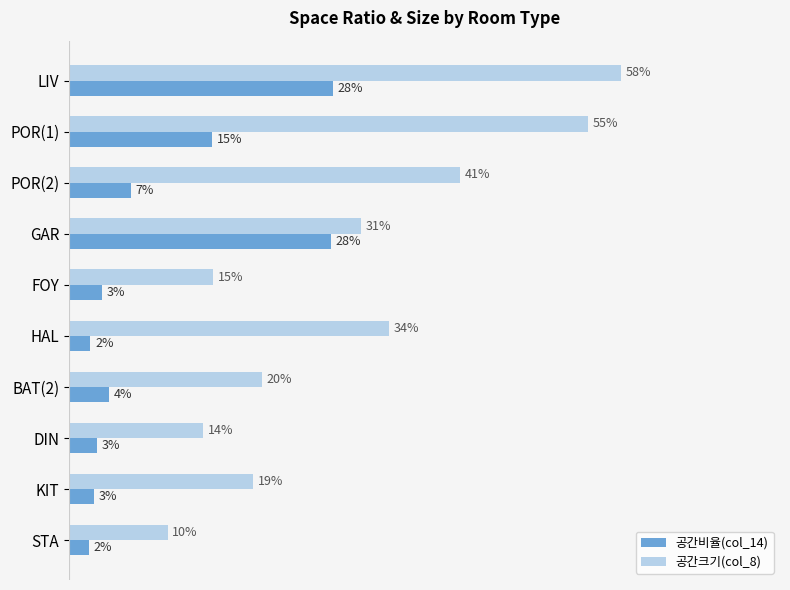

What are all the series names shown in the legend?

공간비율(col_14), 공간크기(col_8)